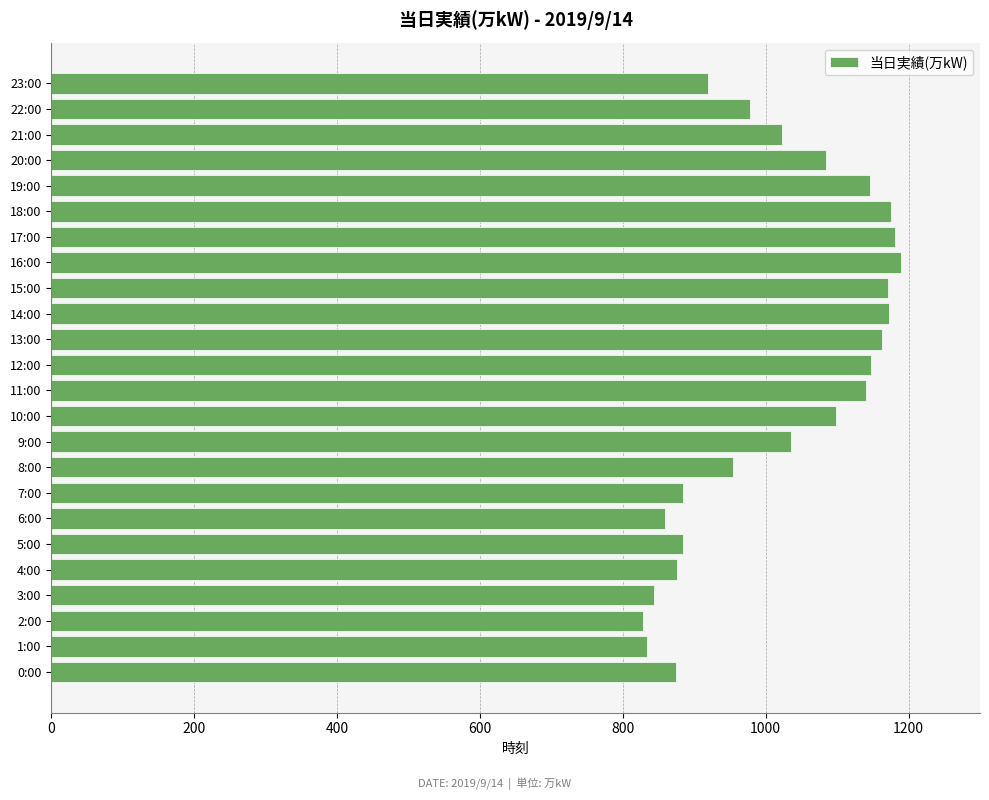

Which has a higher value, 23:00 or 3:00?

23:00